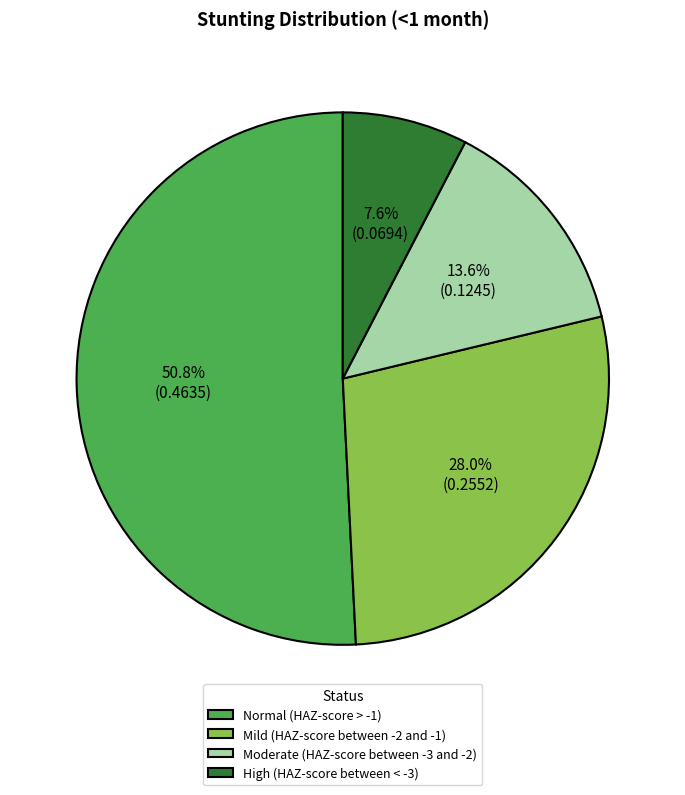

Which category has the smallest portion of the pie?

High (HAZ-score between < -3)